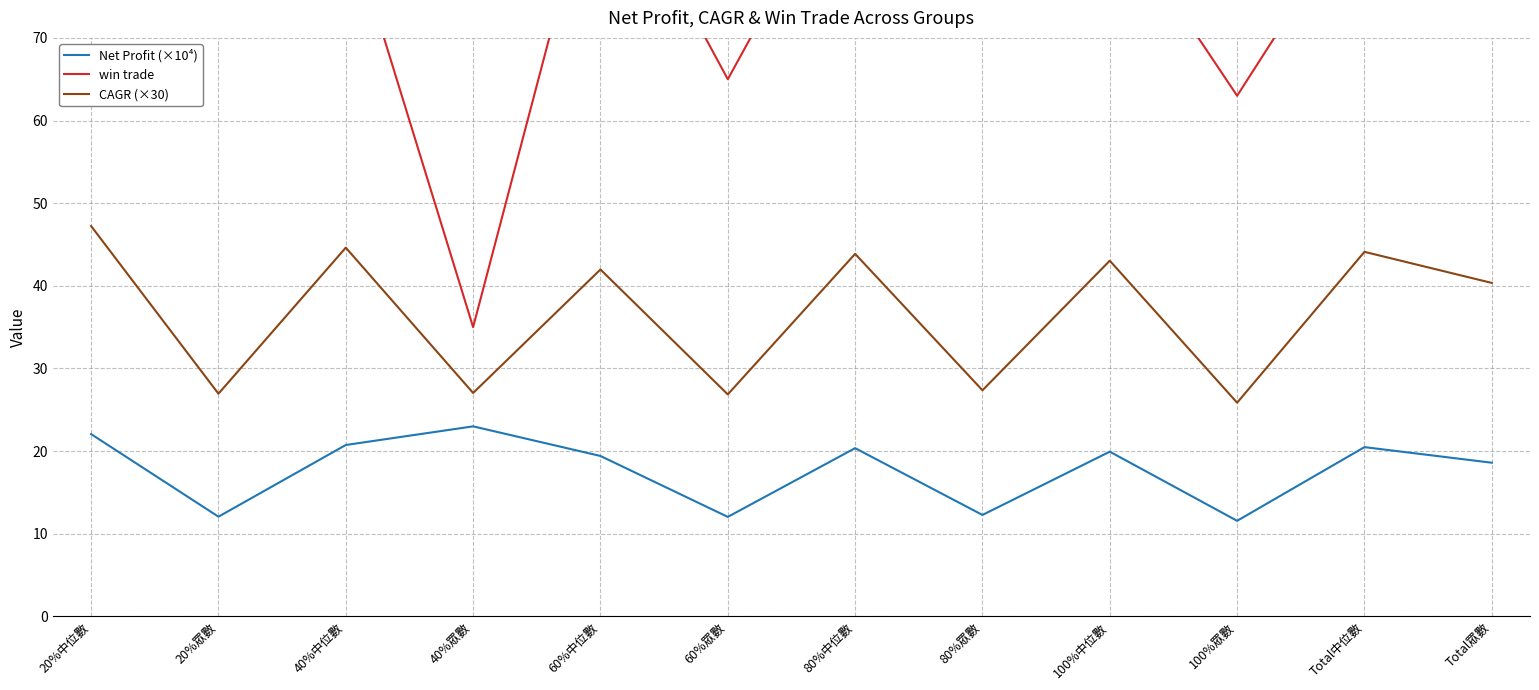

Reading left to right, what are all the values shown in this chart?

Net Profit (×10⁴): 20%中位數=22.1	20%眾數=12.1	40%中位數=20.7	40%眾數=23.0	60%中位數=19.4	60%眾數=12.0	80%中位數=20.4	80%眾數=12.3	100%中位數=19.9	100%眾數=11.6	Total中位數=20.5	Total眾數=18.6
win trade: 20%中位數=84.0	20%眾數=73.0	40%中位數=85.0	40%眾數=35.0	60%中位數=93.5	60%眾數=65.0	80%中位數=93.0	80%眾數=123.0	100%中位數=86.0	100%眾數=63.0	Total中位數=87.0	Total眾數=78.0
CAGR (×30): 20%中位數=47.2	20%眾數=26.9	40%中位數=44.6	40%眾數=27.0	60%中位數=42.0	60%眾數=26.9	80%中位數=43.9	80%眾數=27.4	100%中位數=43.0	100%眾數=25.9	Total中位數=44.1	Total眾數=40.4